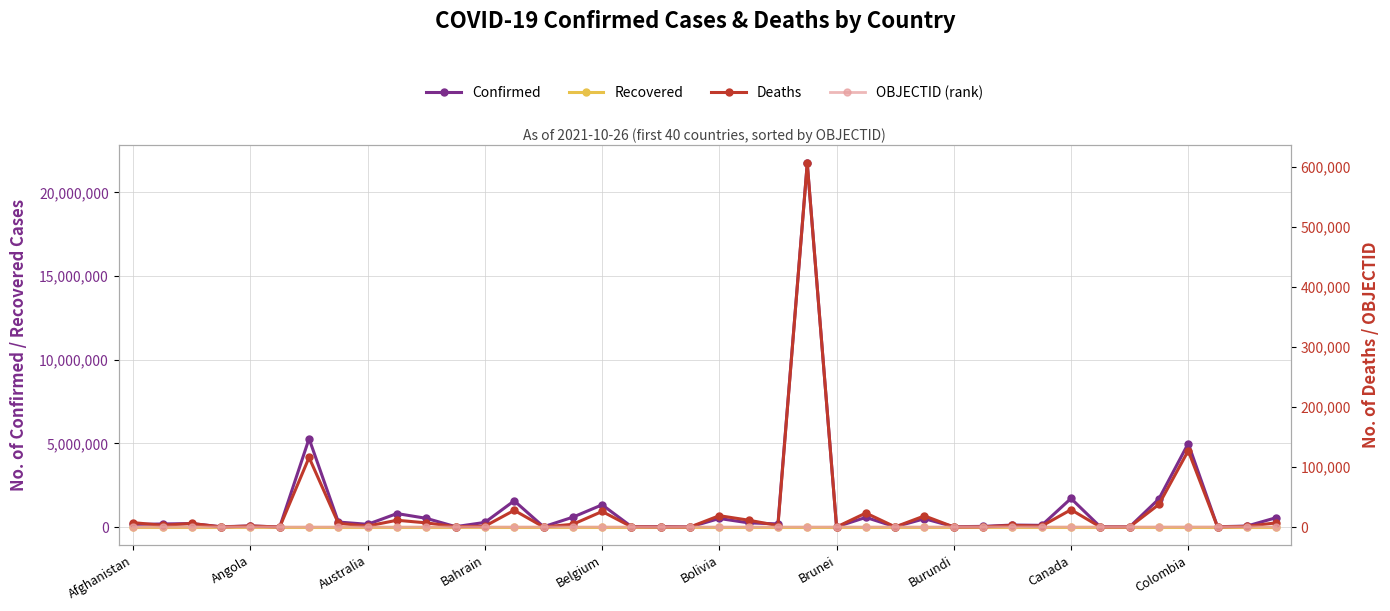

True or false: Recovered has a value of 0 at Bahrain.

True